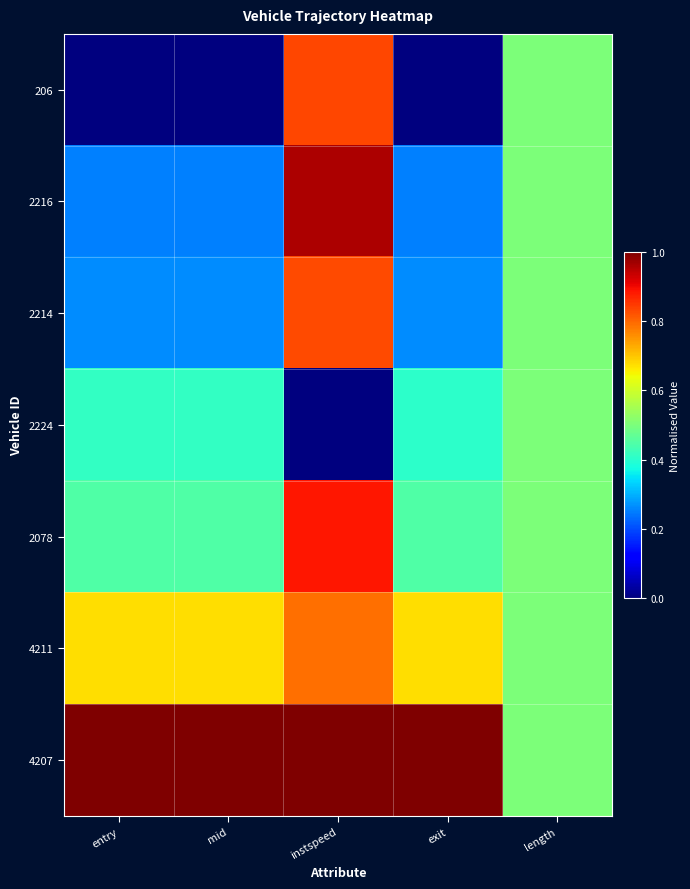

Reading left to right, transcribe all the data shown in this chart.

206: entry=0.0	mid=0.0	instspeed=0.8	exit=0.0	length=0.5
2216: entry=0.3	mid=0.3	instspeed=1.0	exit=0.3	length=0.5
2214: entry=0.3	mid=0.3	instspeed=0.8	exit=0.3	length=0.5
2224: entry=0.4	mid=0.4	instspeed=0.0	exit=0.4	length=0.5
2078: entry=0.4	mid=0.4	instspeed=0.9	exit=0.4	length=0.5
4211: entry=0.7	mid=0.7	instspeed=0.8	exit=0.7	length=0.5
4207: entry=1.0	mid=1.0	instspeed=1.0	exit=1.0	length=0.5